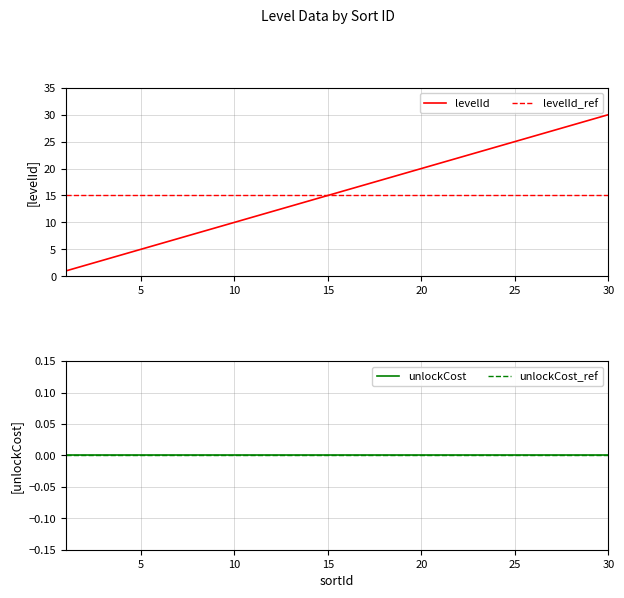

At which label does the data first exceed 16?

17